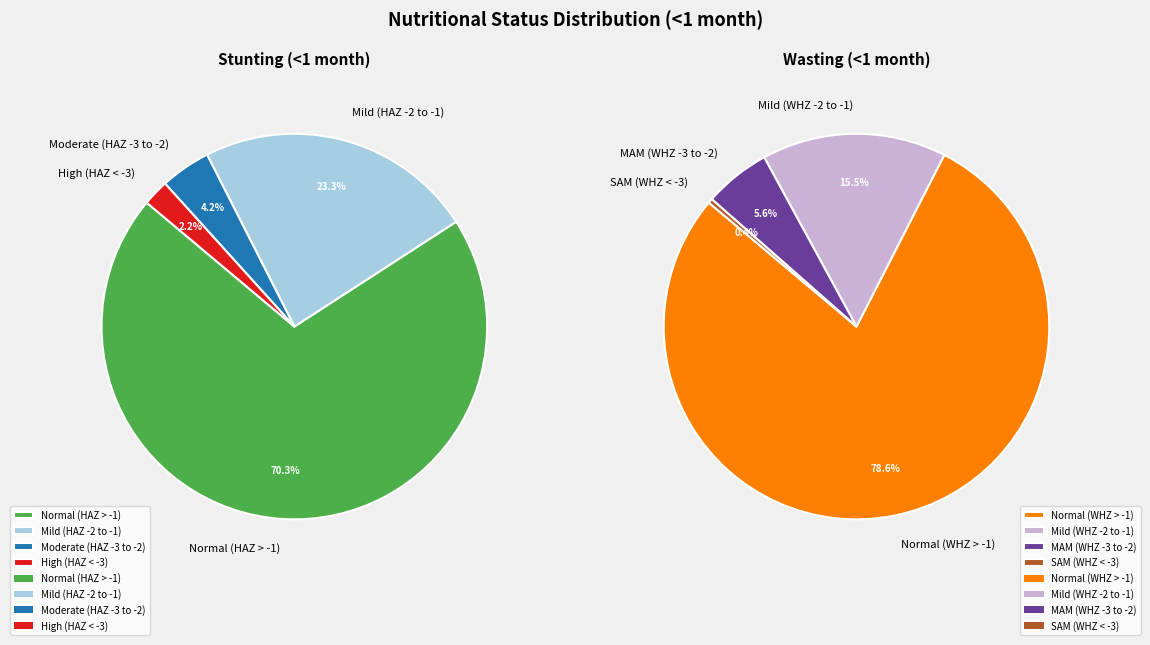

To the nearest percent, what percentage of the pie is 3?

2%